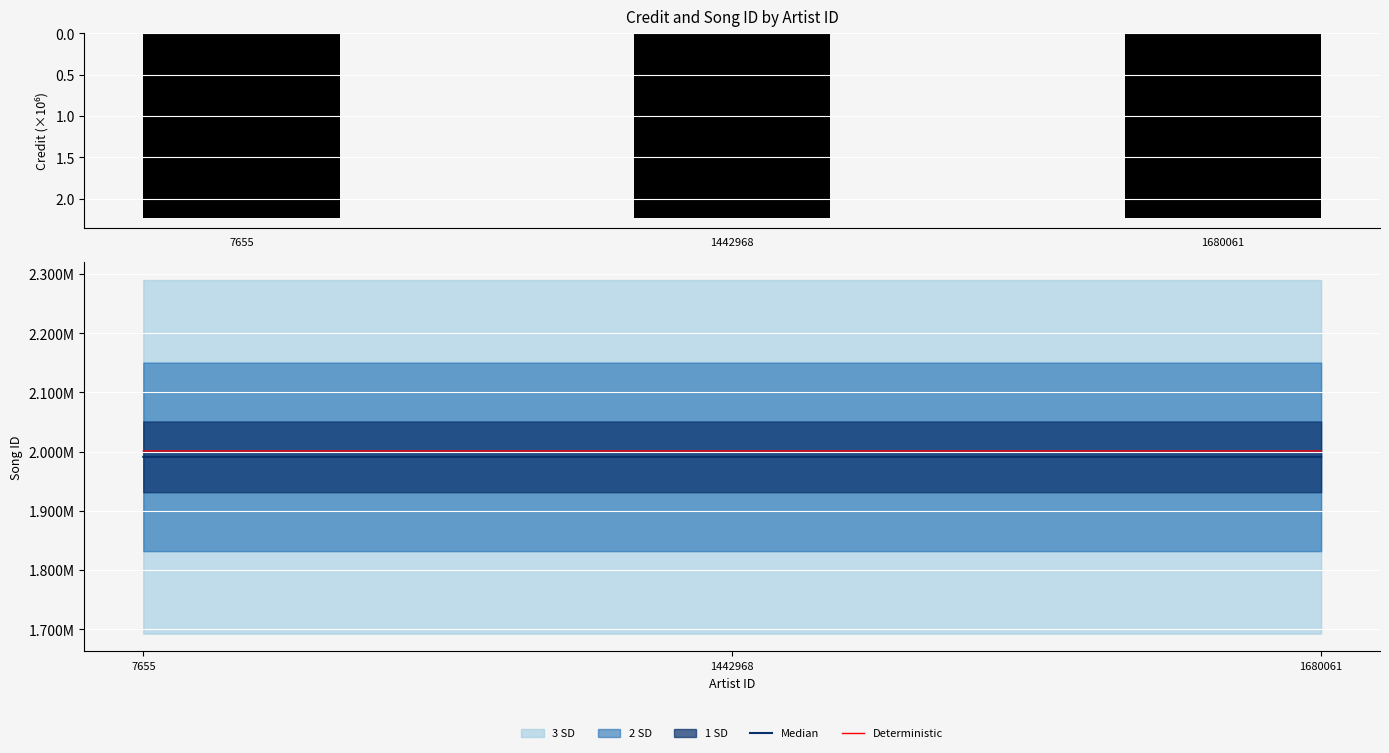

The Deterministic series shows 2001148.0 at 1442968. True or false?

True